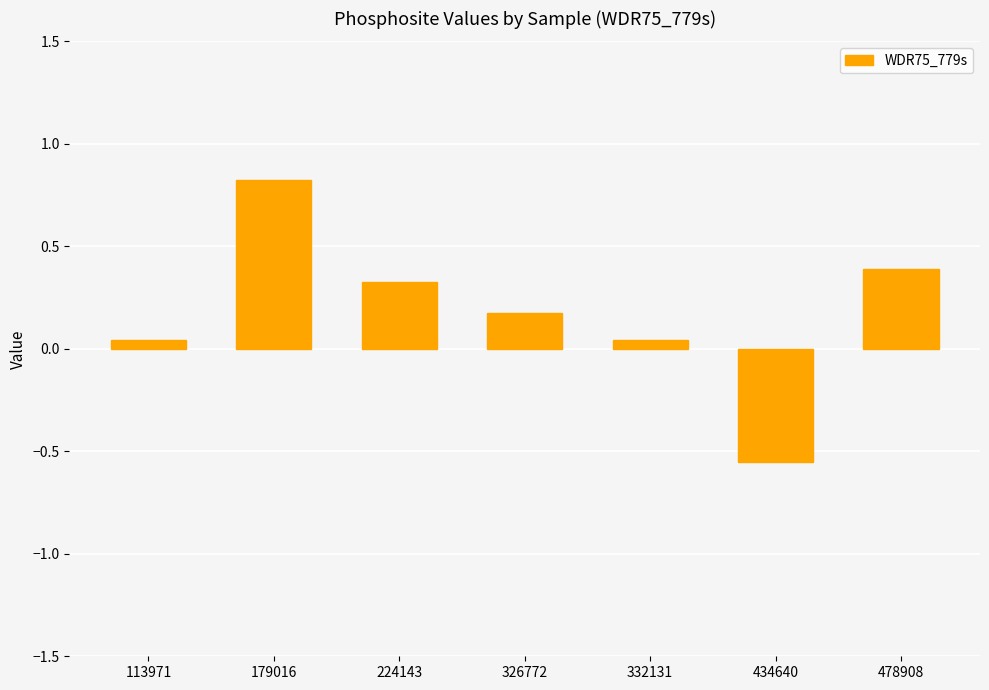

How many positive values are there?

6